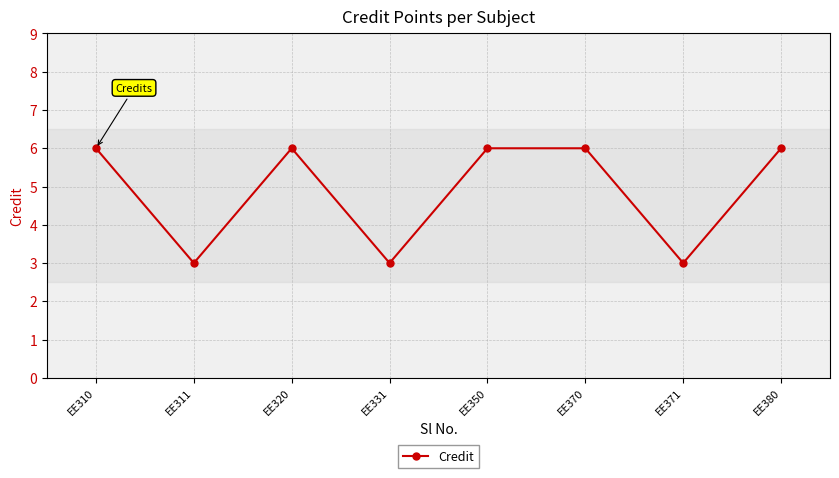

Is it true that the value at EE320 is 3?

False